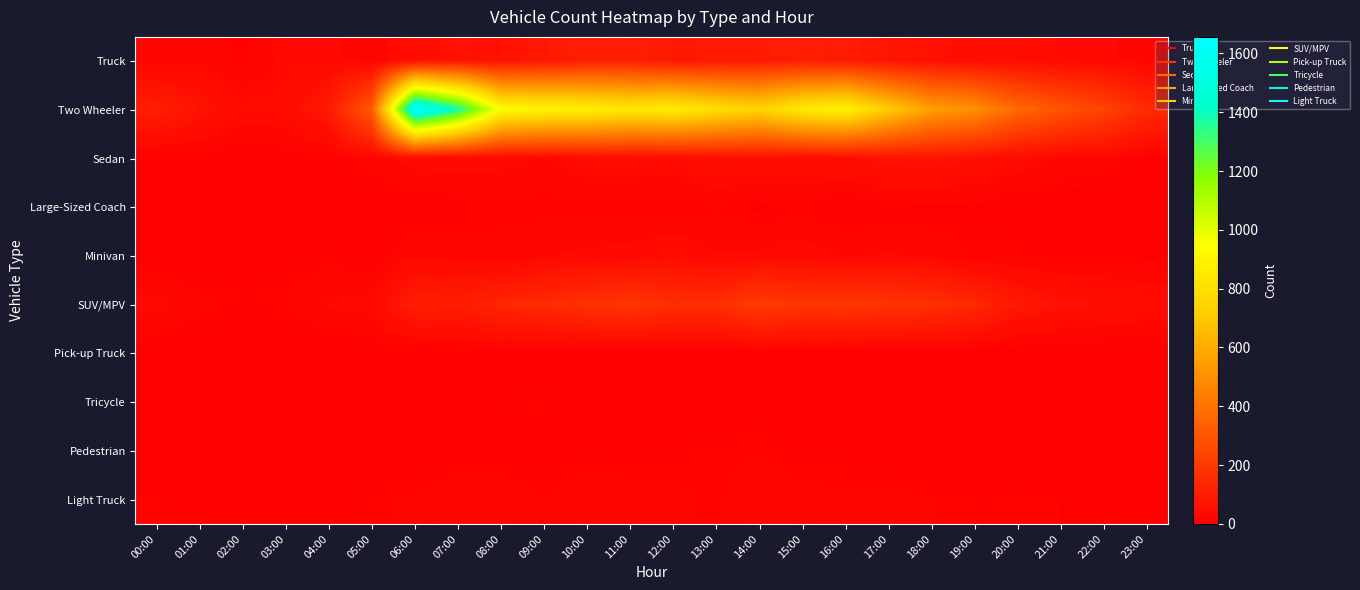

At how many categories does at least one series exceed 711?

12